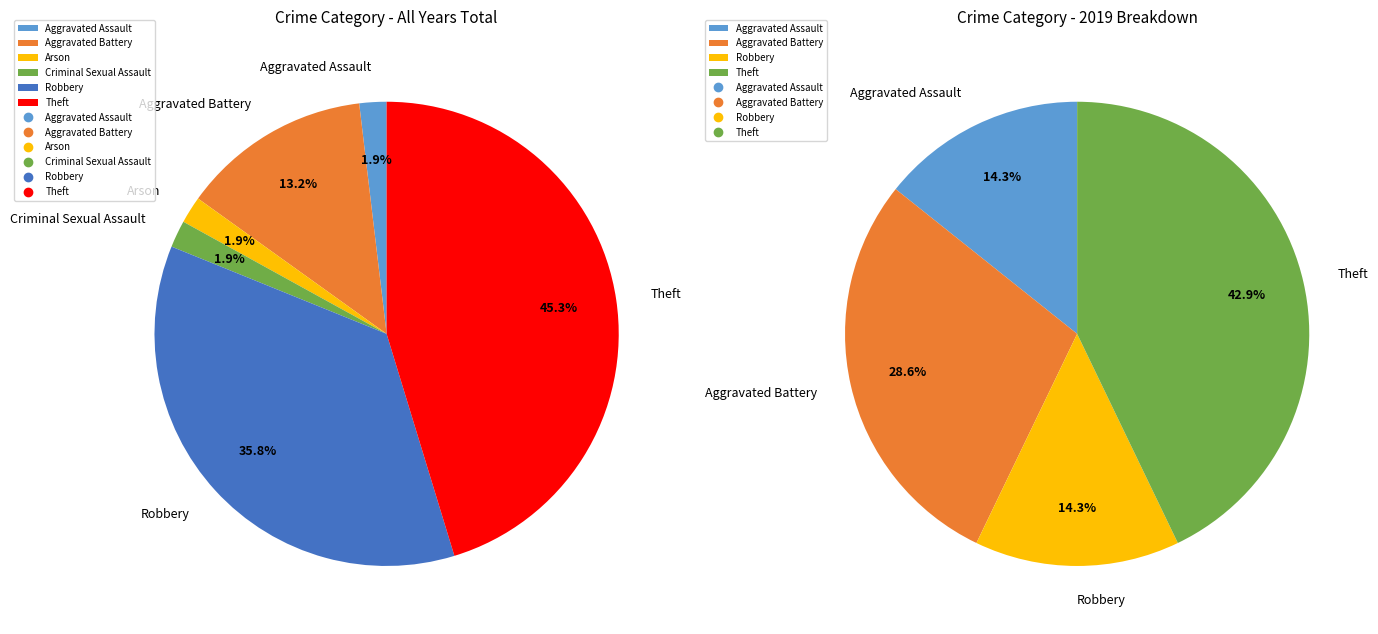

Does Robbery 2019 represent more than half of the total?

No